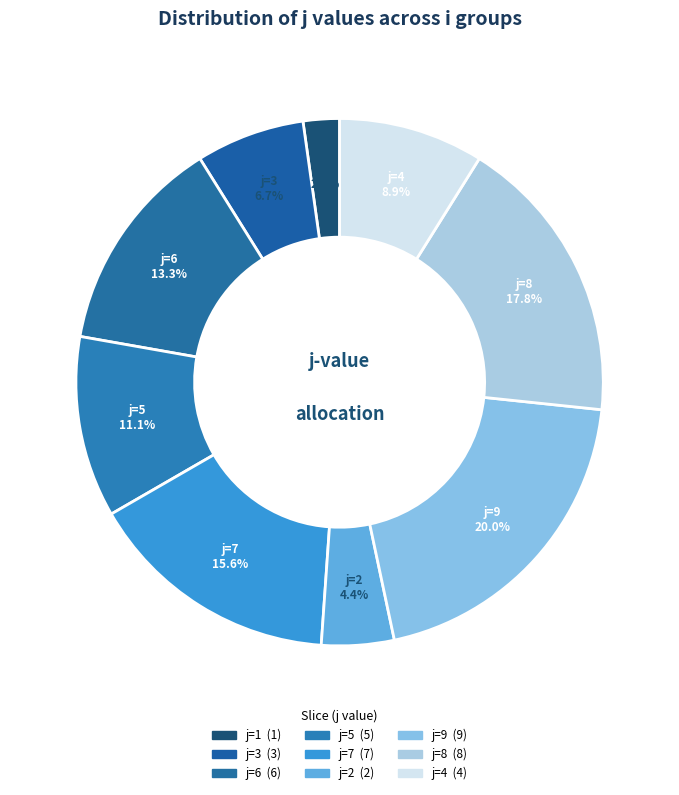

Which has a higher value, j=1 or j=8?

j=8